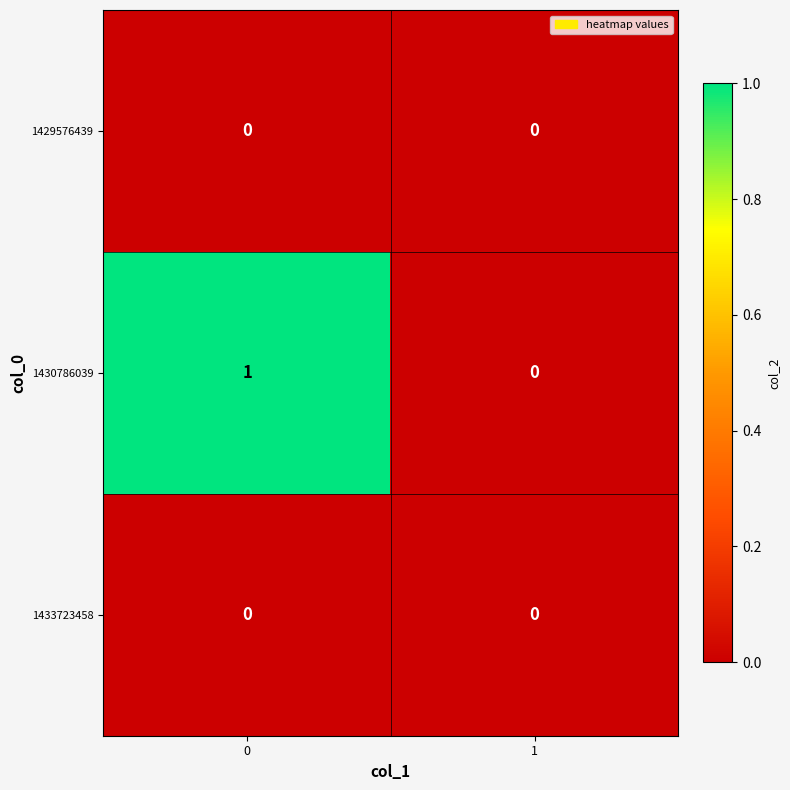

Which series has the largest total across all categories?

1430786039